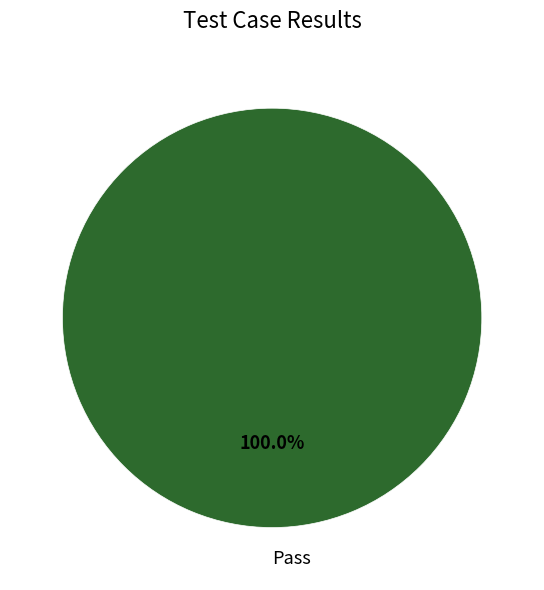

What is the majority slice?

Pass